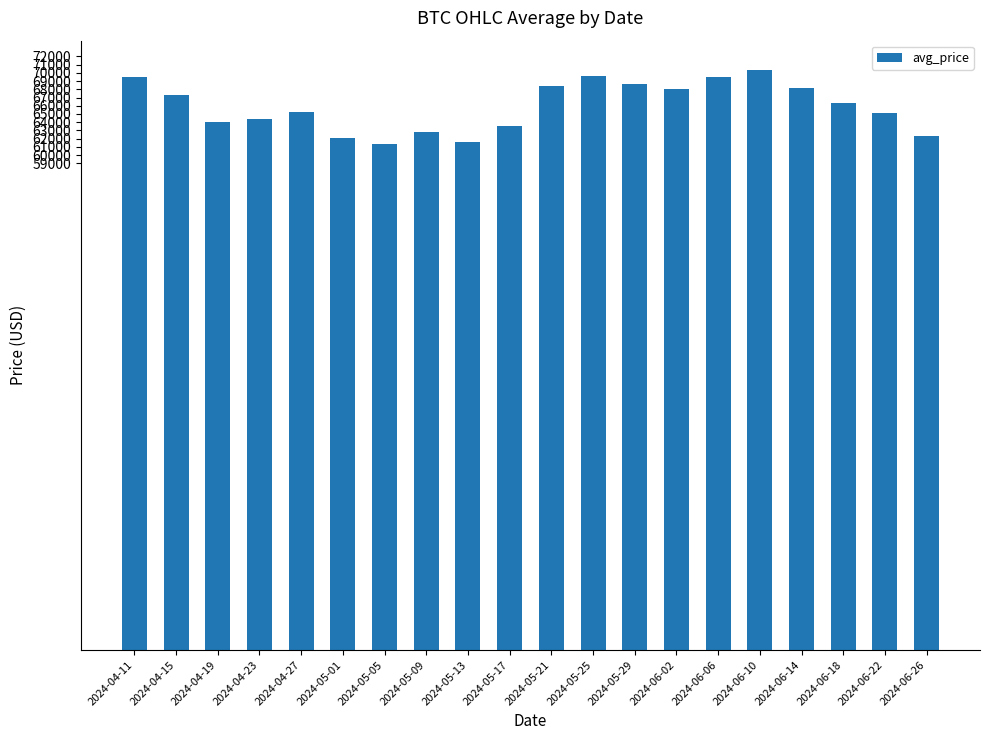

What is the change in value from 2024-04-15 to 2024-04-19?

-3272.0